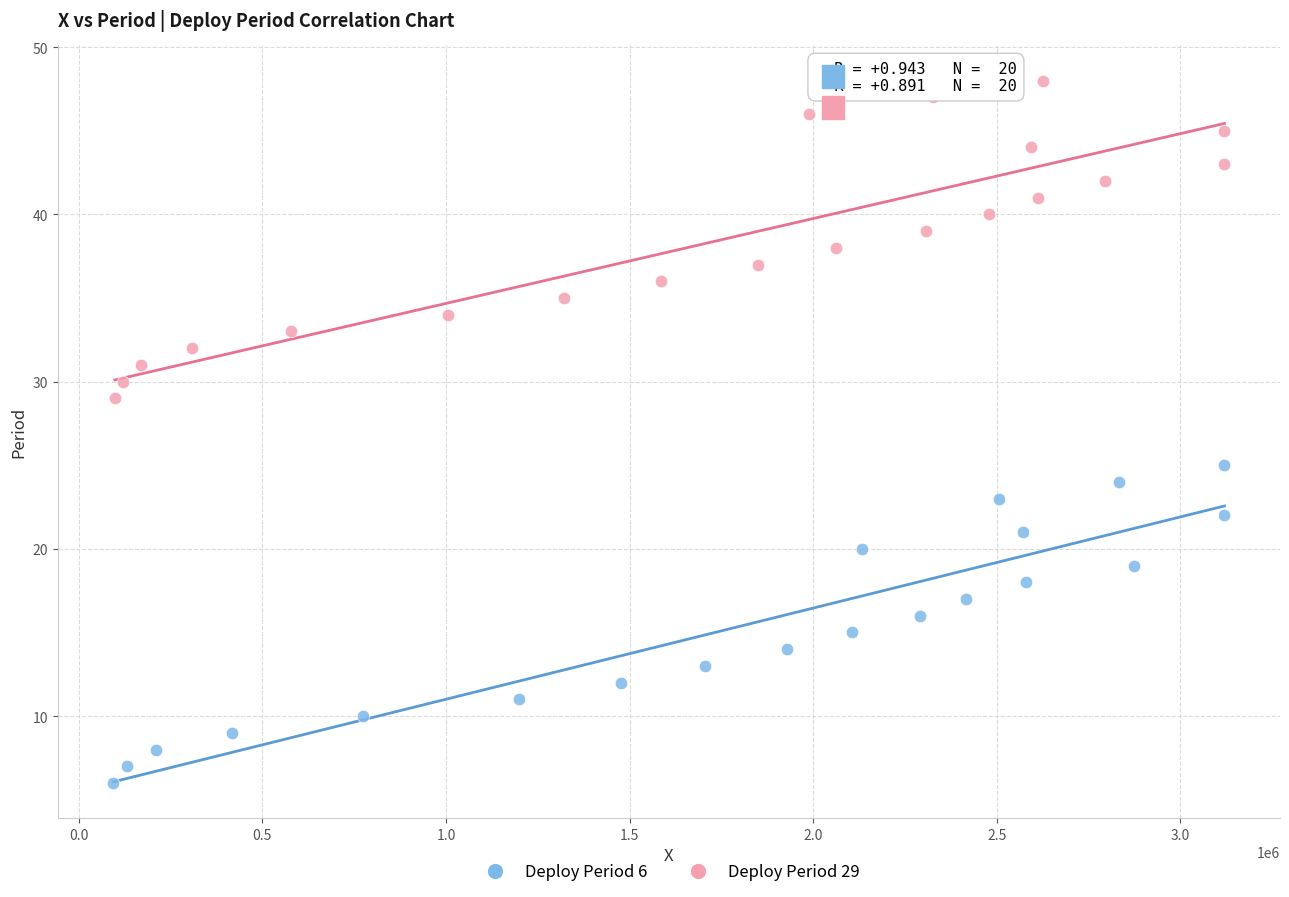

Which series reaches the minimum Y coordinate?

Deploy Period 6